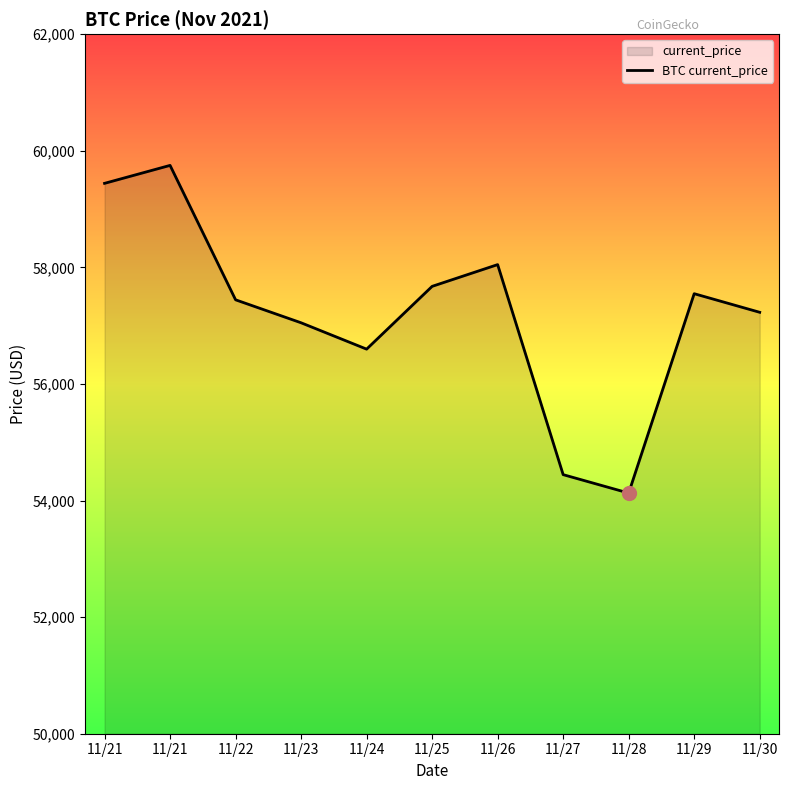

Reading left to right, transcribe all the data shown in this chart.

11/21=59441	11/21=59749	11/22=57443	11/23=57049	11/24=56597	11/25=57674	11/26=58047	11/27=54444	11/28=54128	11/29=57548	11/30=57229